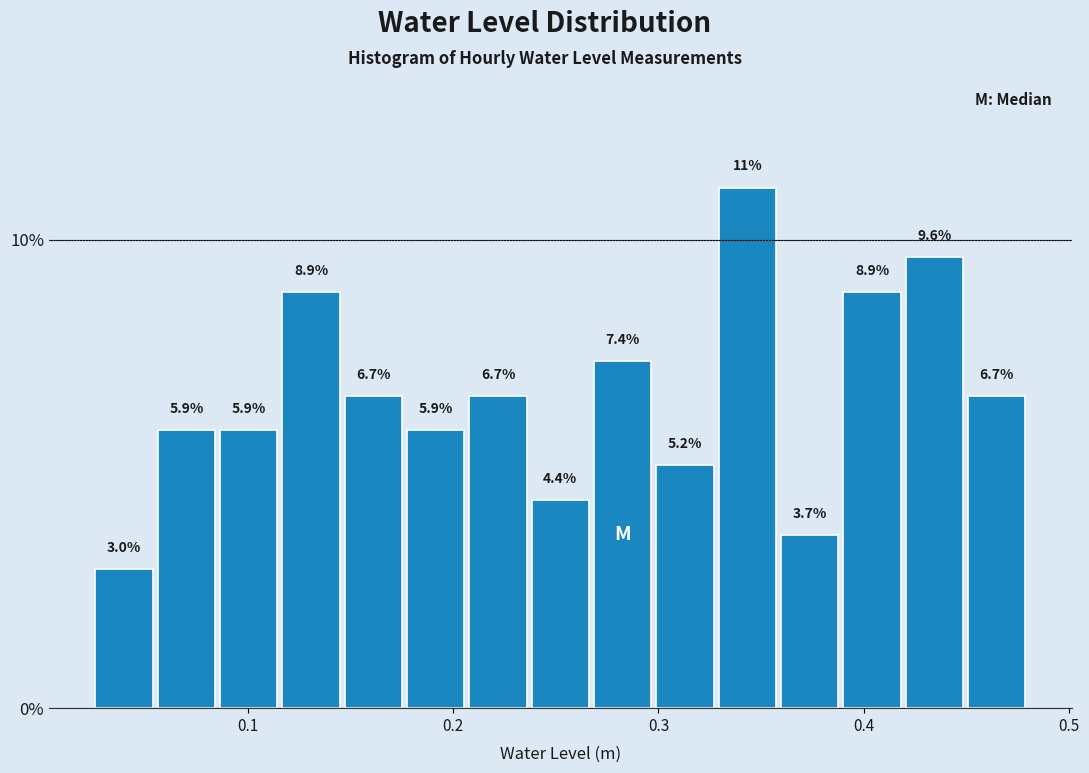

Read against the x-axis, roughly where is the centre of the tallest bar?

0.34